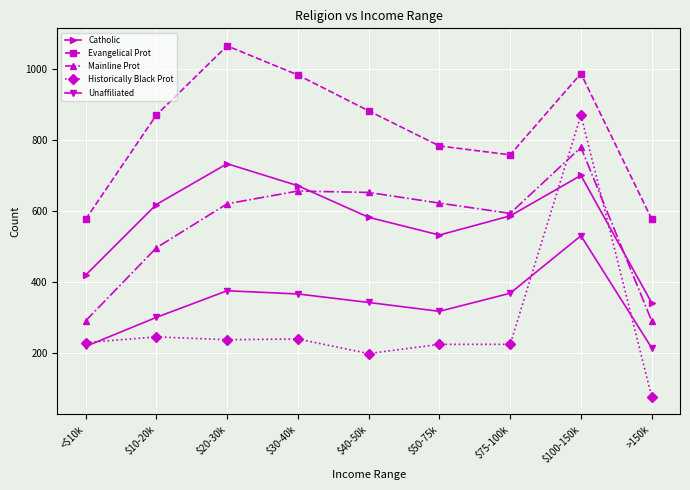

Where is the first local minimum for Unaffiliated?

$50-75k